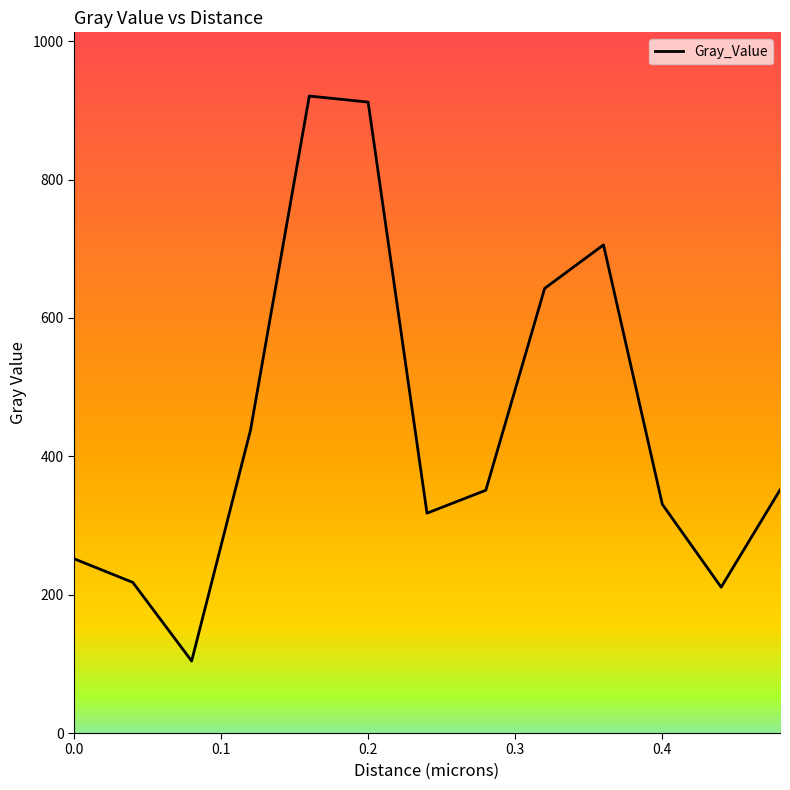

What is the greatest value displayed?

920.8